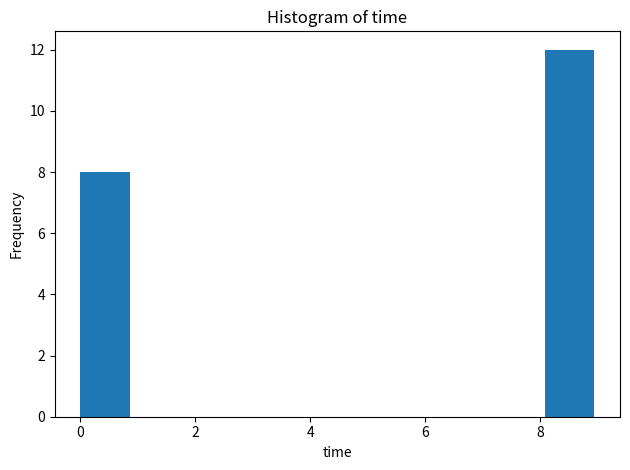

Reading left to right, transcribe this chart: for each bar, give the range it covers on the x-axis and its height. Neither the bar edges nor the heights are printed on the chart, so give them approximately, as read against the axes.

0.0 to 1.0: 8
1.0 to 1.8: 0
1.8 to 2.6: 0
2.6 to 3.6: 0
3.6 to 4.4: 0
4.4 to 5.4: 0
5.4 to 6.2: 0
6.2 to 7.2: 0
7.2 to 8.0: 0
8.0 to 9.0: 12